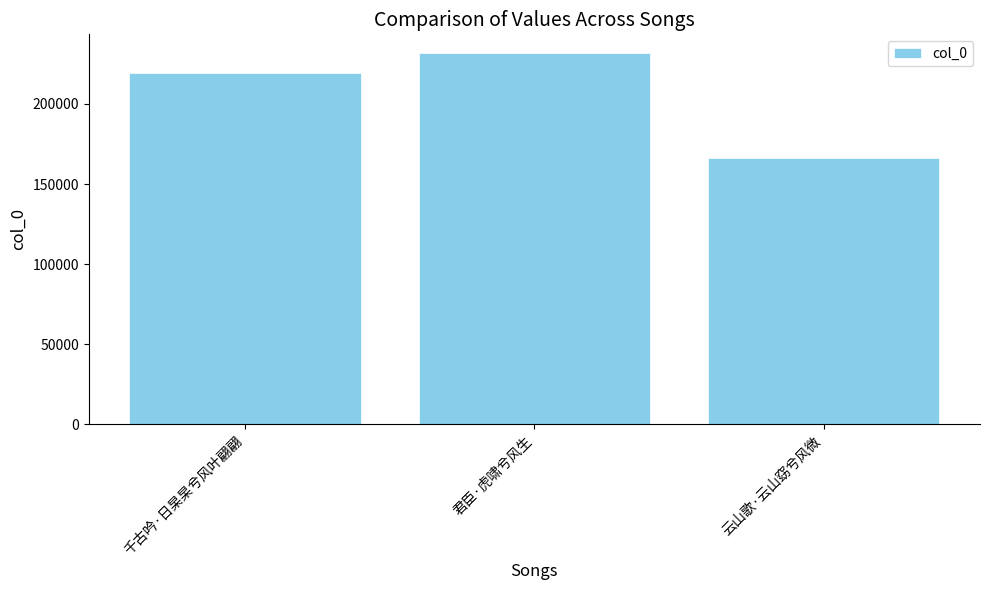

What is the sum of the values at 君臣·虎啸兮风生 and 千古吟·日杲杲兮风叶翩翩?

451344